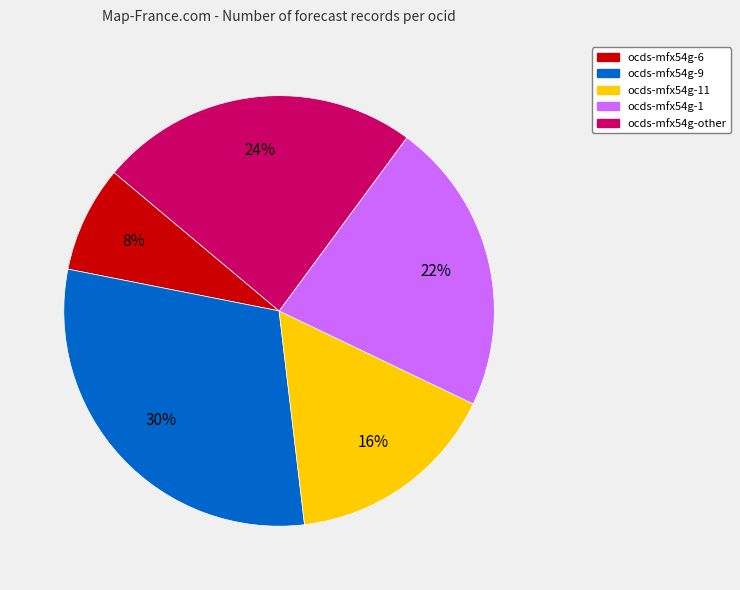

To the nearest percent, what is the difference between the largest and smallest slice percentages?

22%